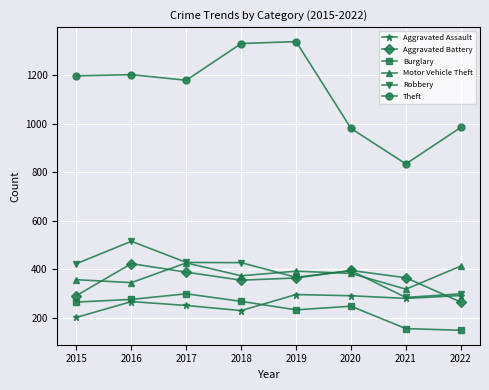

What is the sum of all Aggravated Assault values?

2117